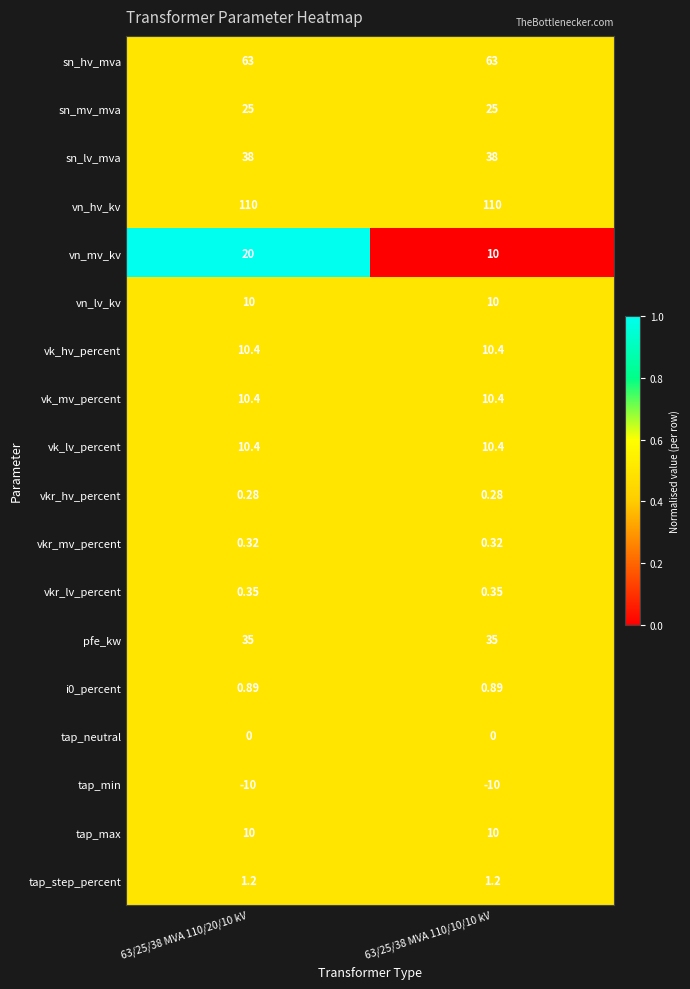

Which series has the largest range (max minus min)?

vn_mv_kv